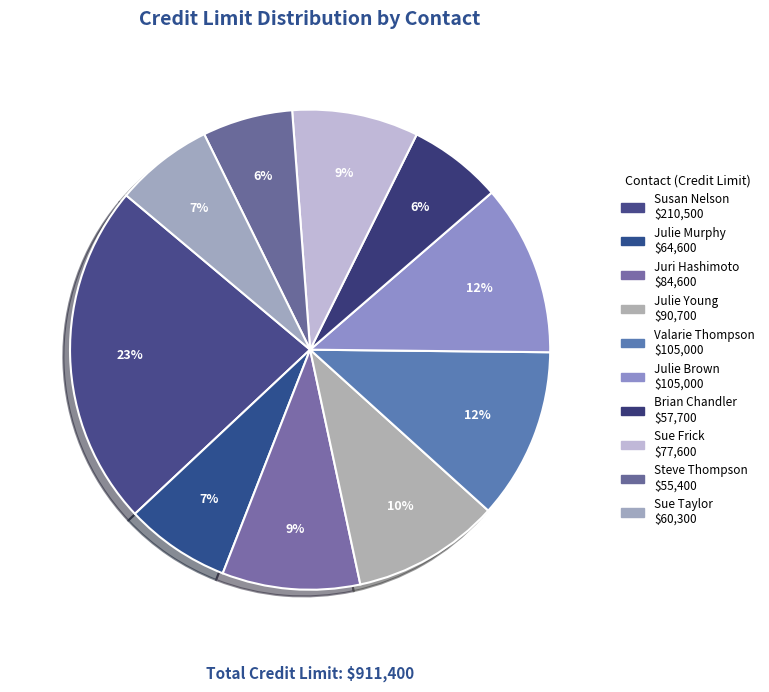

To the nearest percent, what portion does Sue Taylor represent?

7%